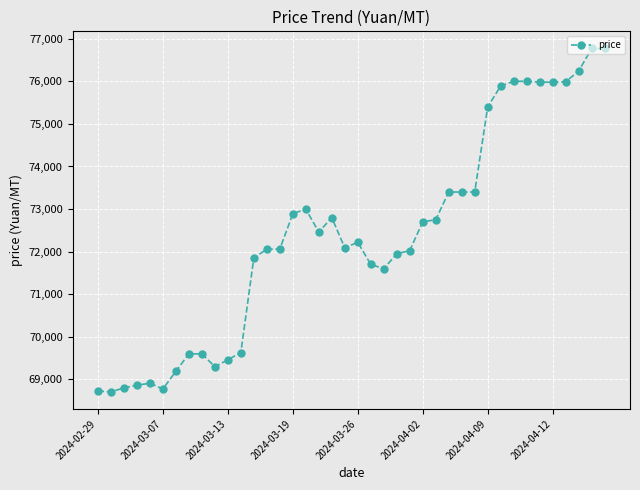

What is the value of the 22nd point from the left?

71700